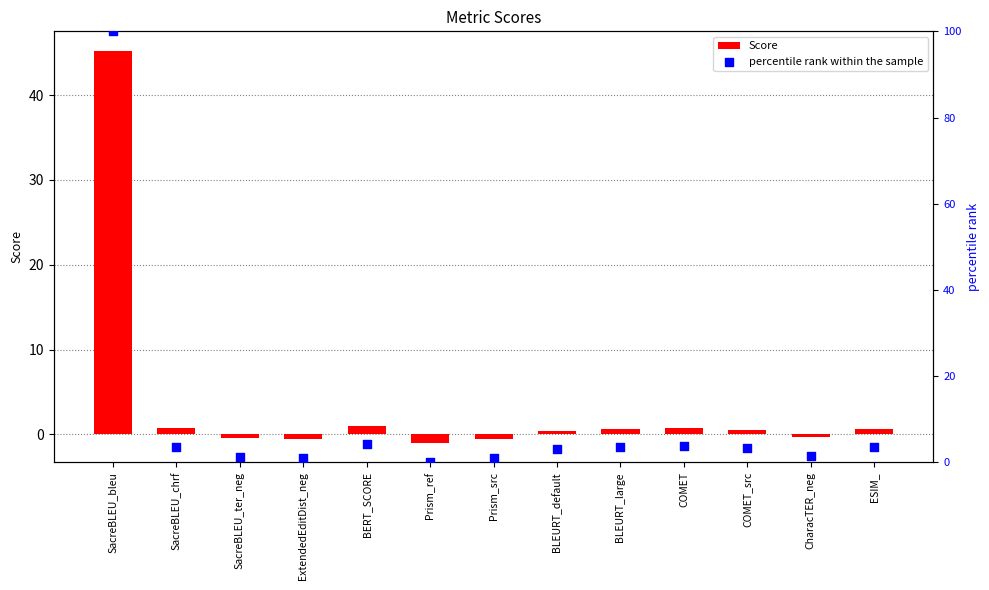

Which series reaches the minimum Y coordinate?

Score